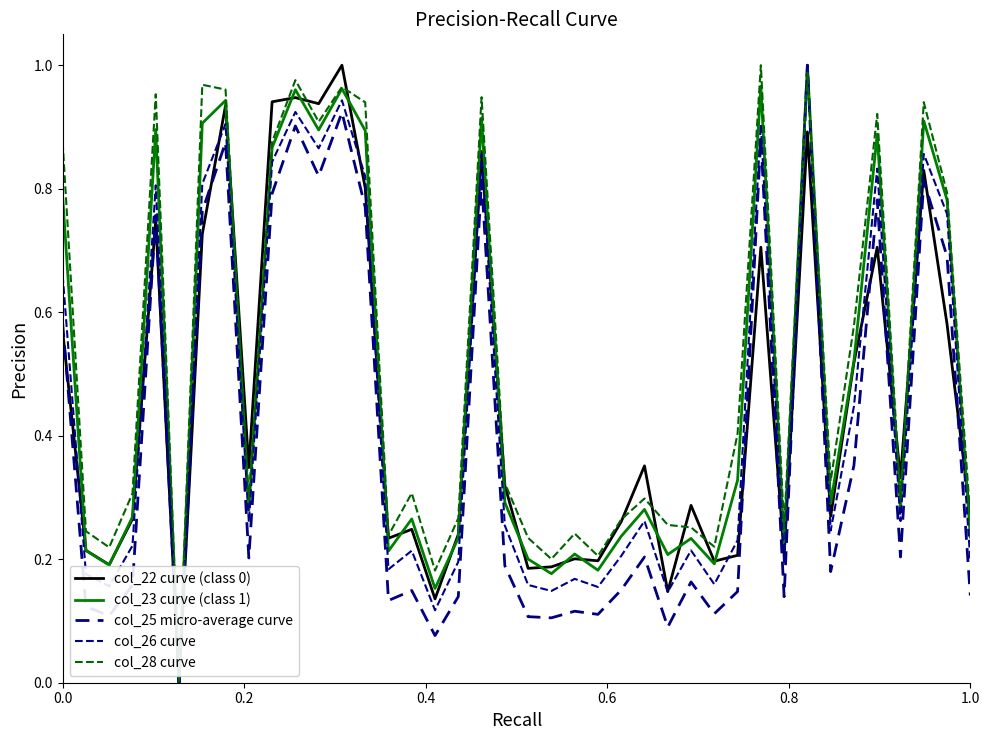

How many lines are shown in the chart?

5